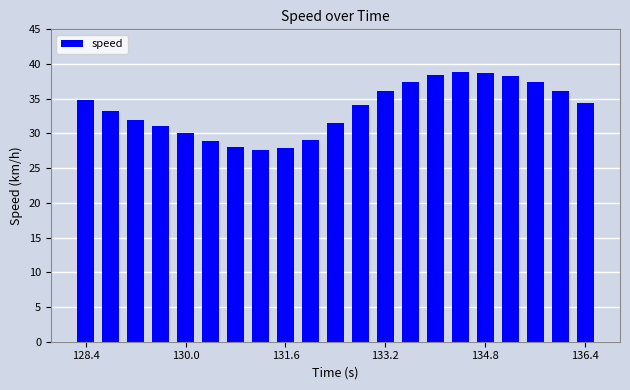

How many data points are above 34?

11